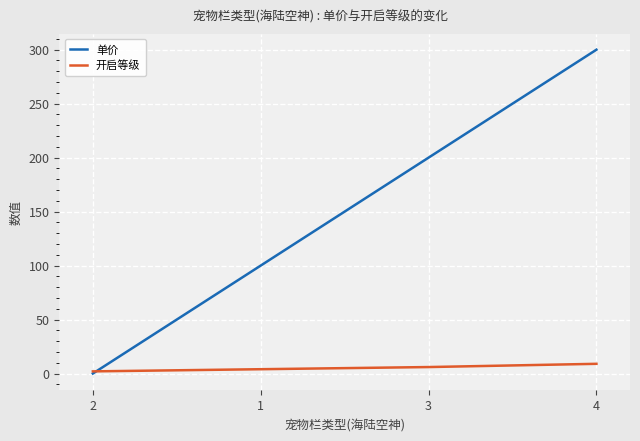

What is the maximum value for 开启等级?

9